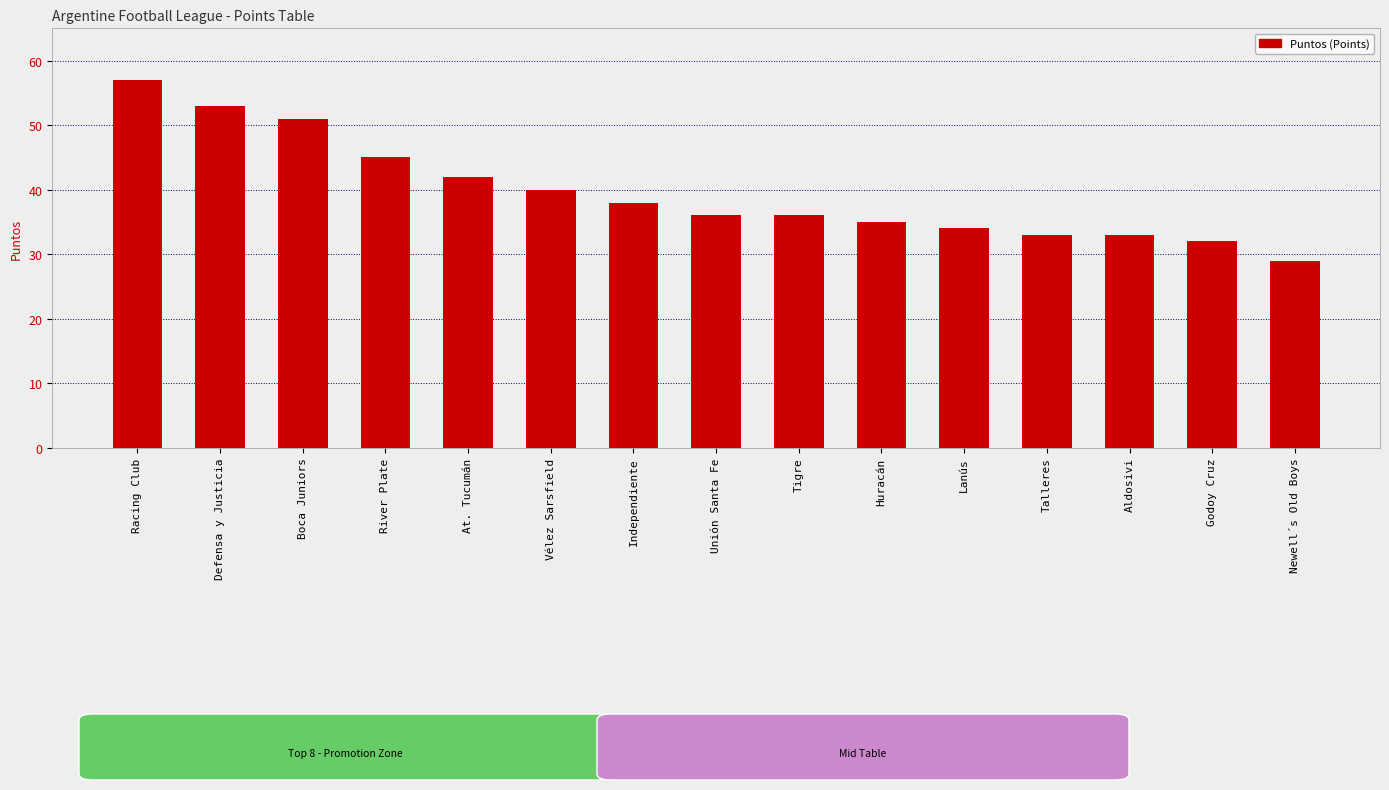

Which category has the highest value across all series?

Racing Club